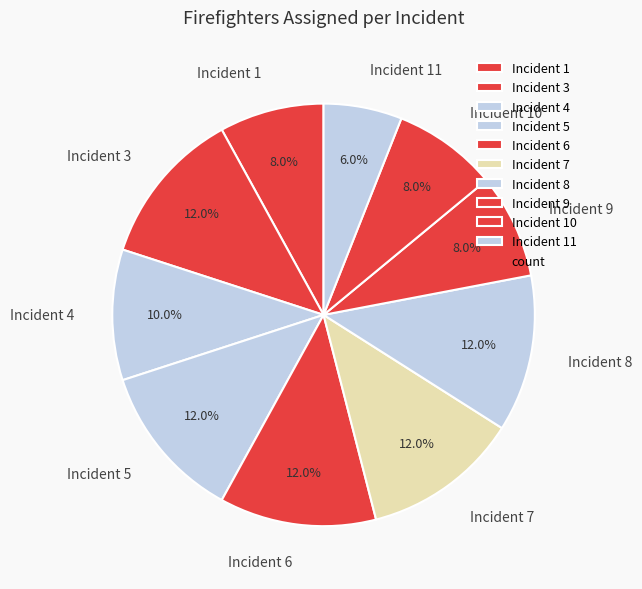

Which slice is the smallest?

Incident 11